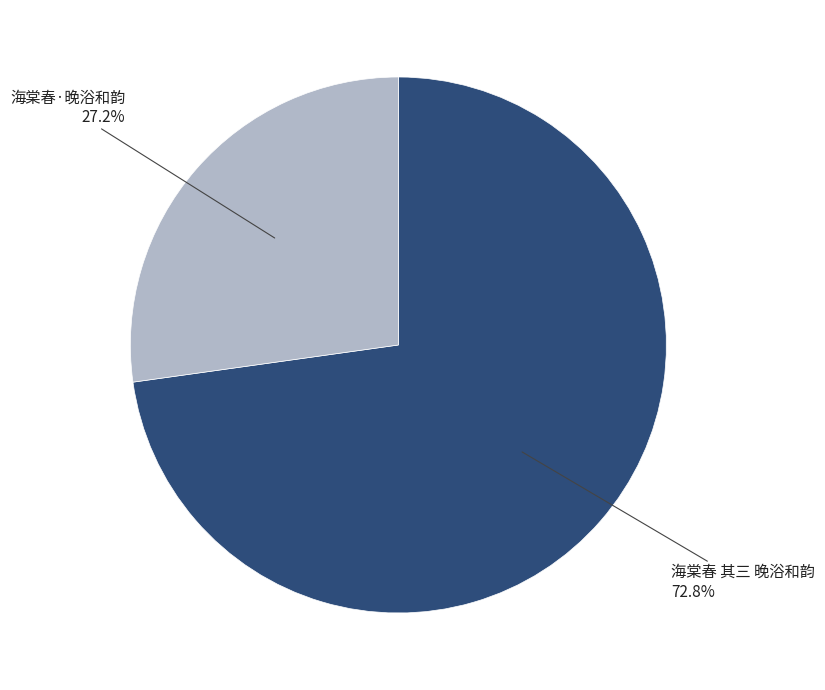

How many segments does this pie chart have?

2